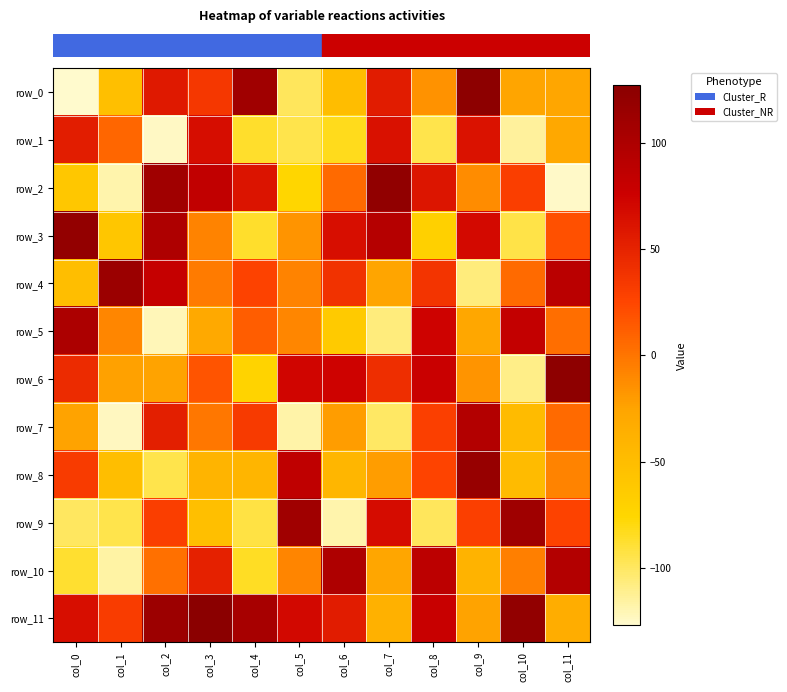

Which series has the largest range (max minus min)?

row_0